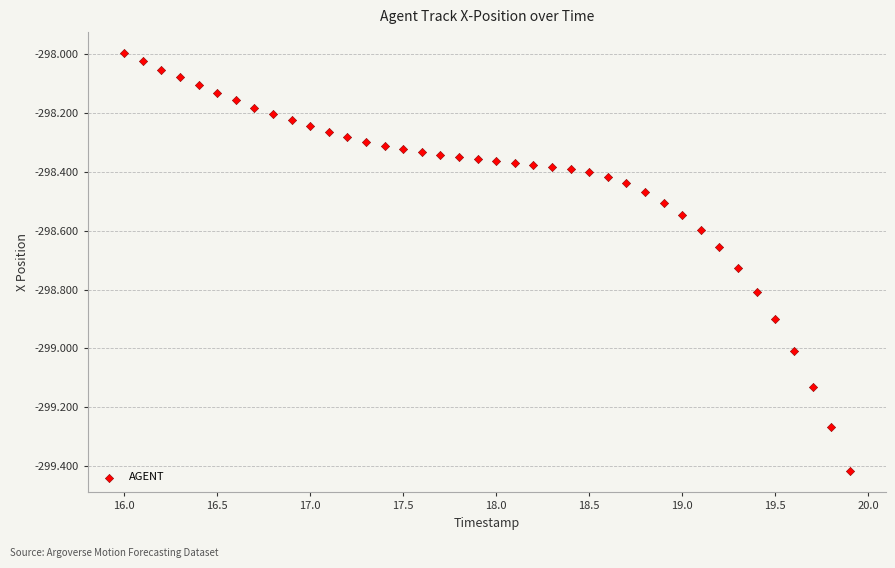

What is the range of Y values (max minus min)?

1.4